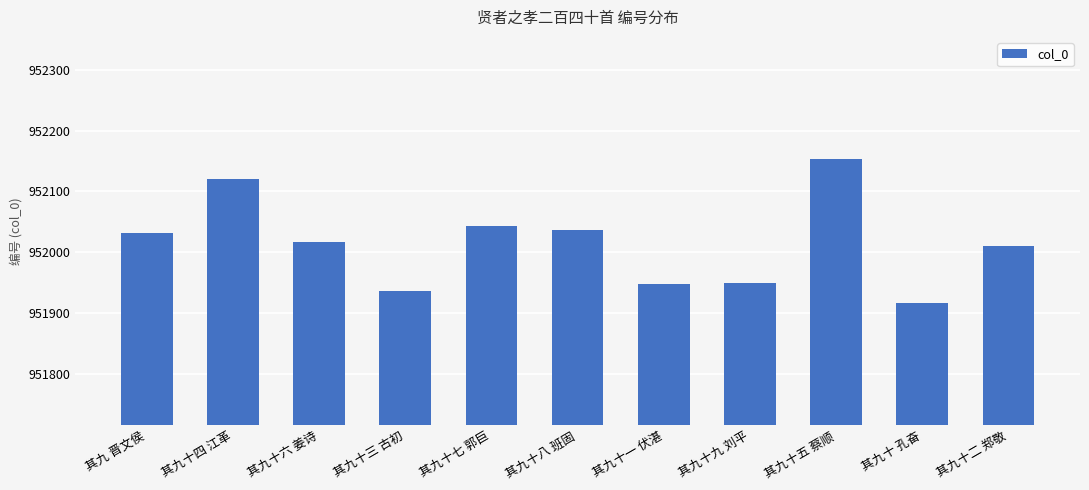

The value at 其九十五 蔡顺 is 543738. True or false?

False